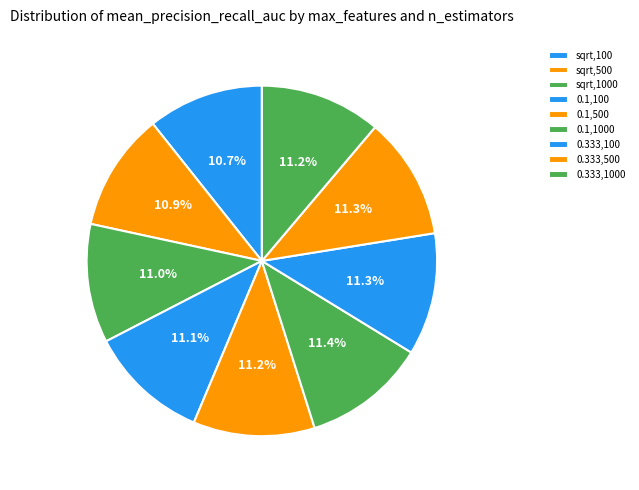

Is sqrt,100 the majority of the pie?

No